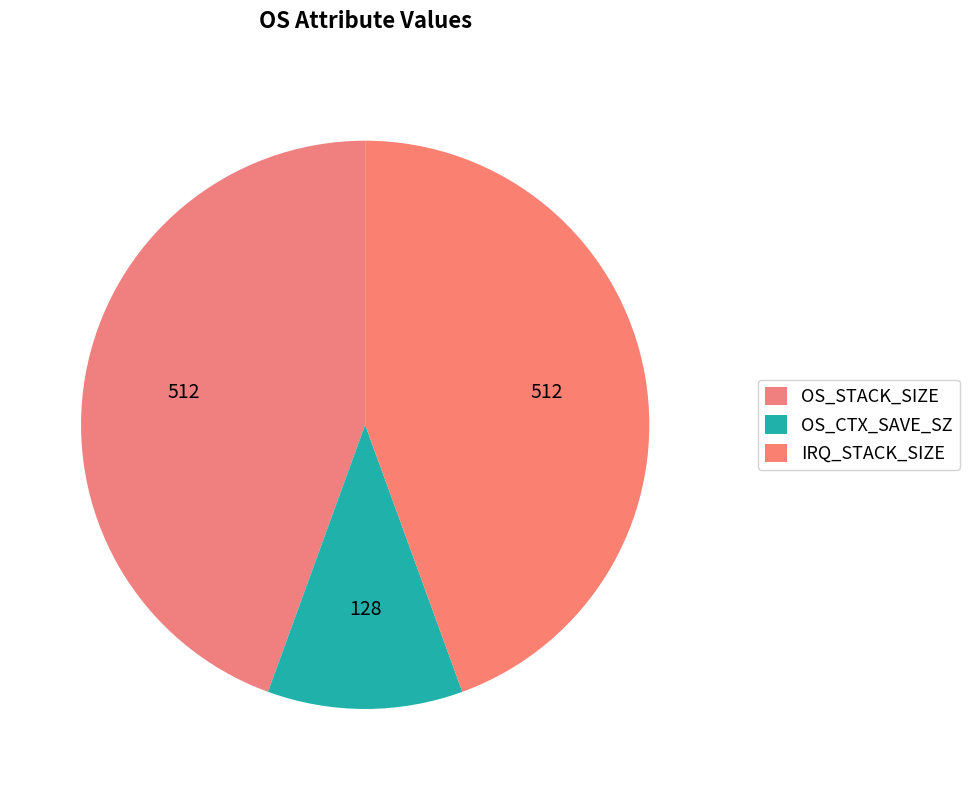

To the nearest percent, what is the combined percentage of IRQ_STACK_SIZE and OS_STACK_SIZE?

89%